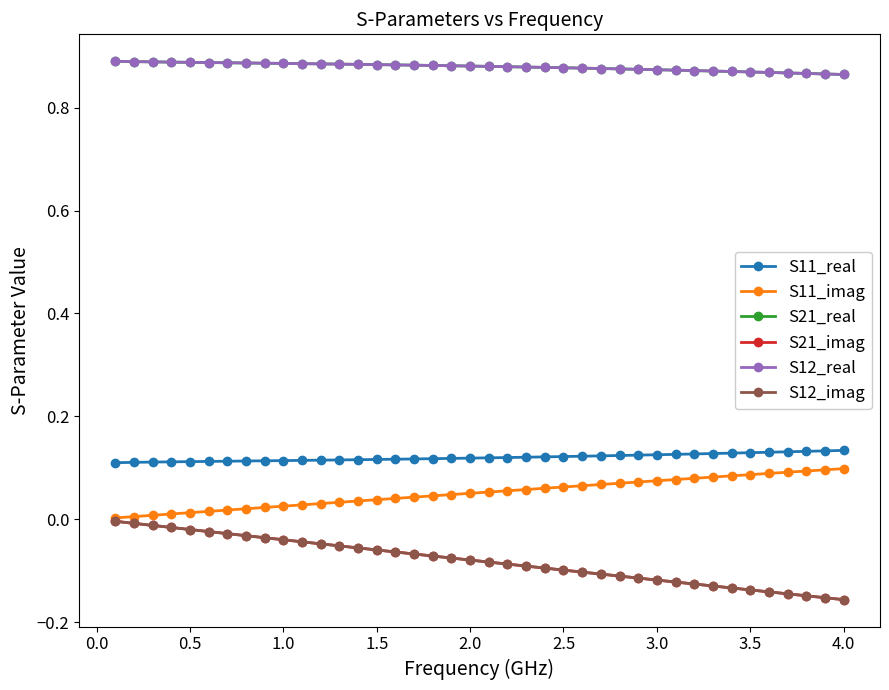

Is this an area chart (filled region under the line)?

No